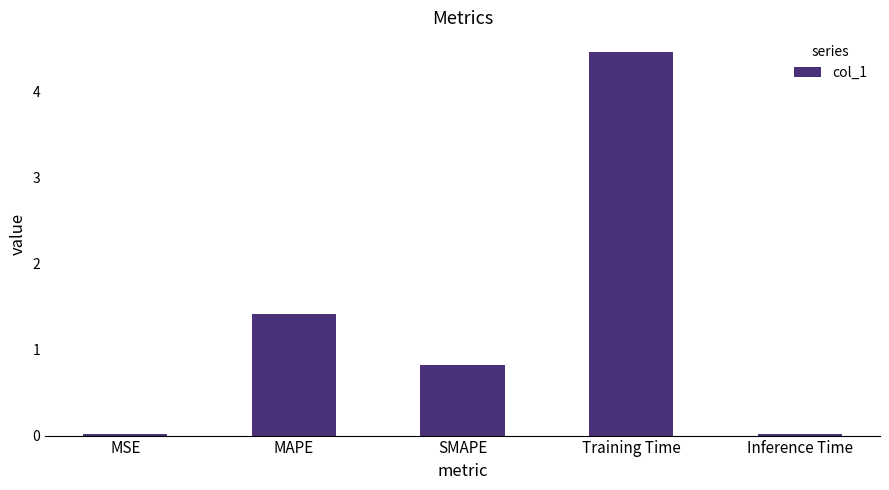

At which label is the value closest to 2?

MAPE